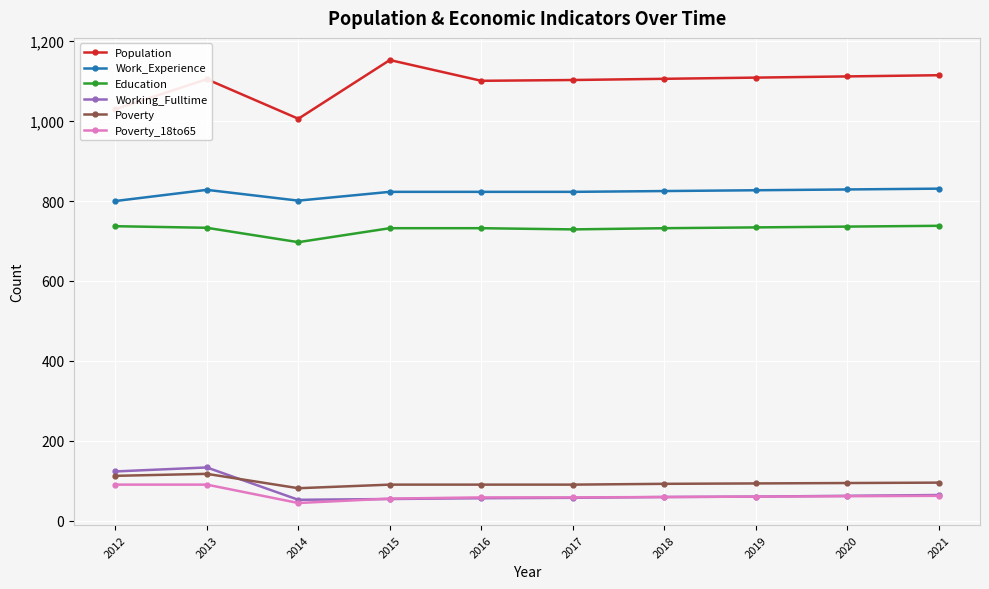

Read the Working_Fulltime value at 2014.

52